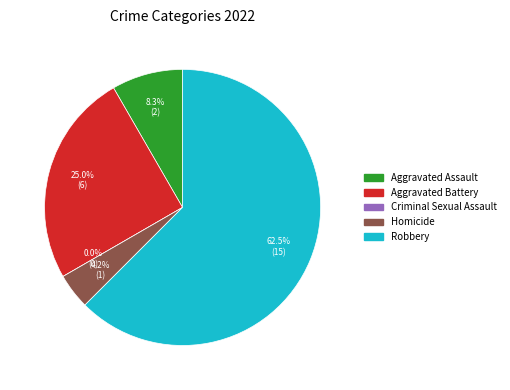

True or false: Criminal Sexual Assault accounts for 1% of the total.

False